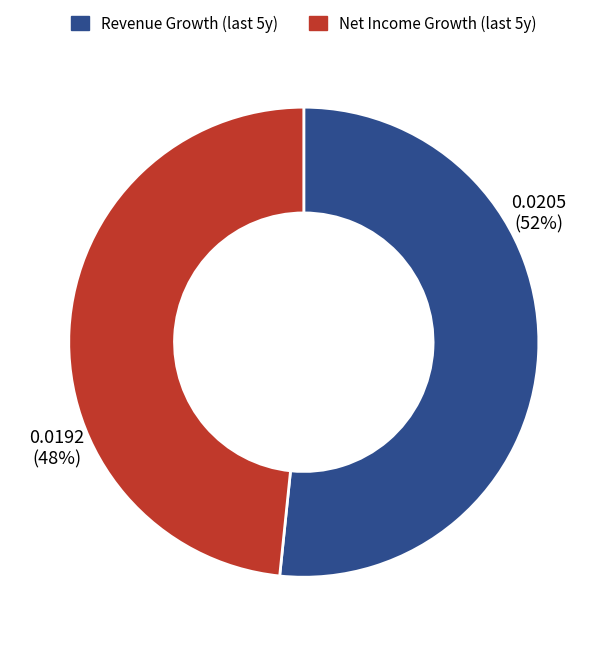

Does any single category account for the majority?

Yes